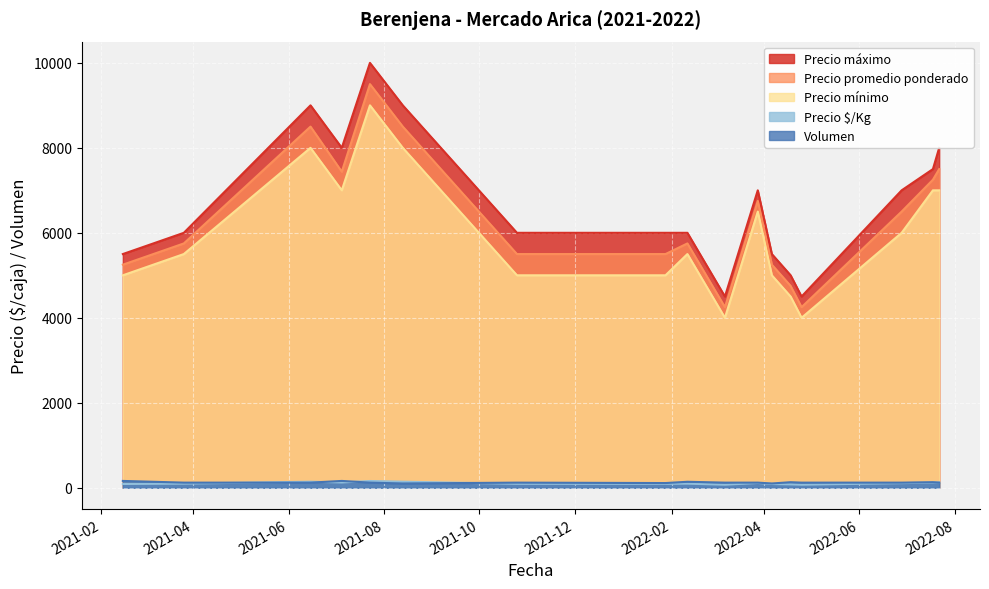

What is the value of the Precio mínimo point at the 15th from the left?

6000